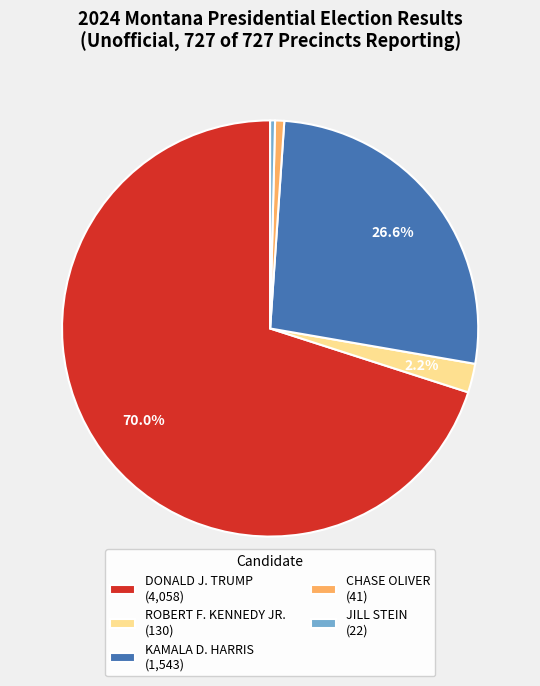

Is it true that ROBERT F. KENNEDY JR. is 2% of the pie?

True